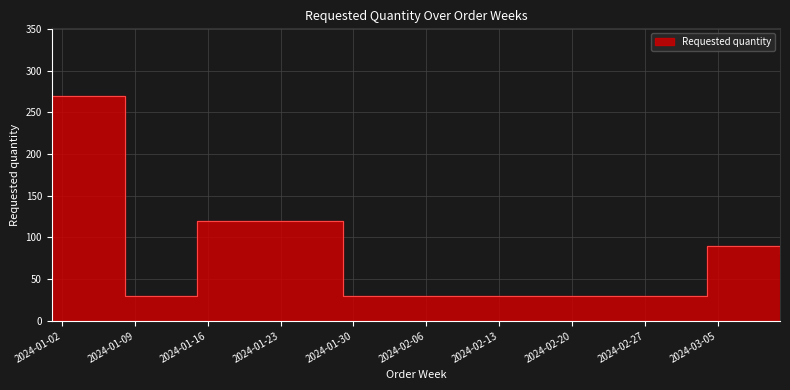

The chart shows a value of 21 at 2024-01-08. True or false?

False